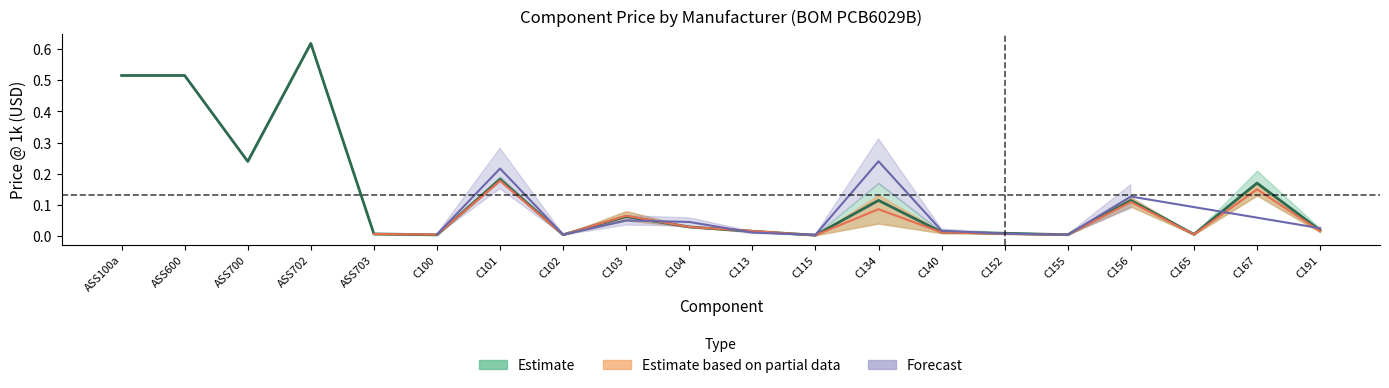

What is the sum of all MFG1 Price values?

2.7